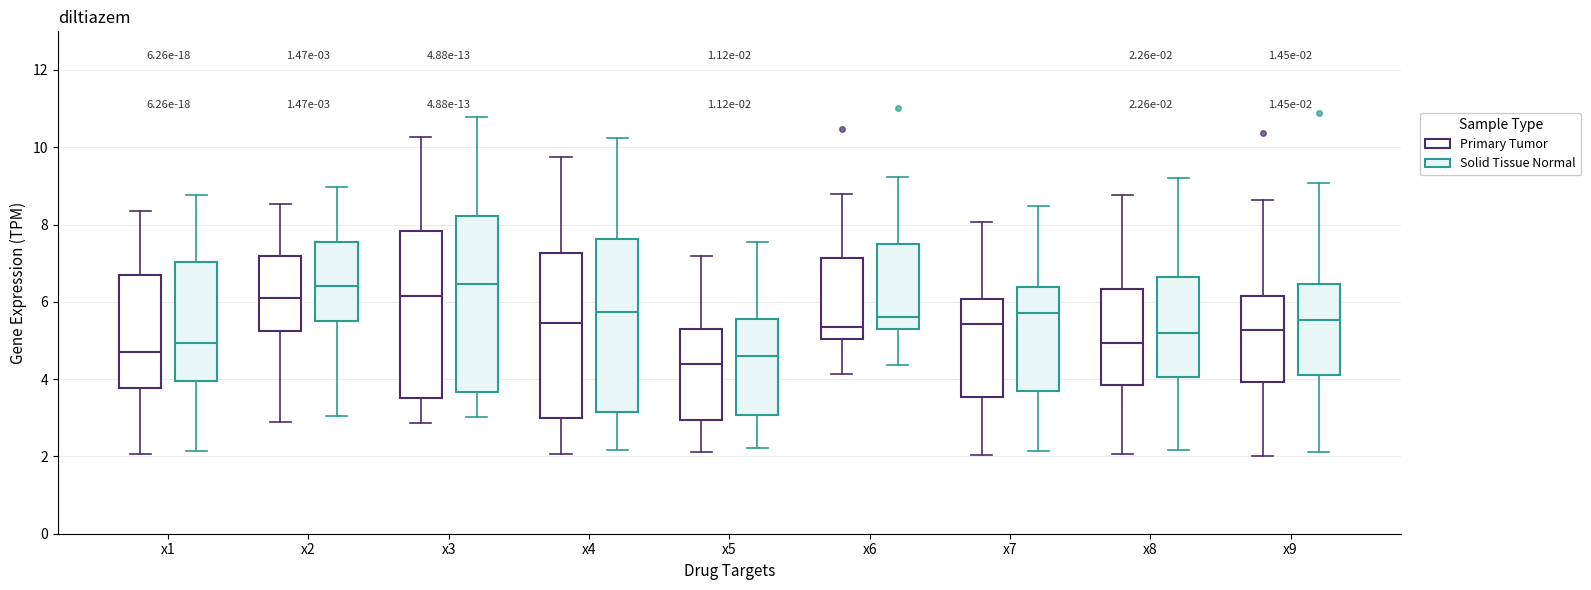

Which box has the lowest median line?

x5 (Primary Tumor)